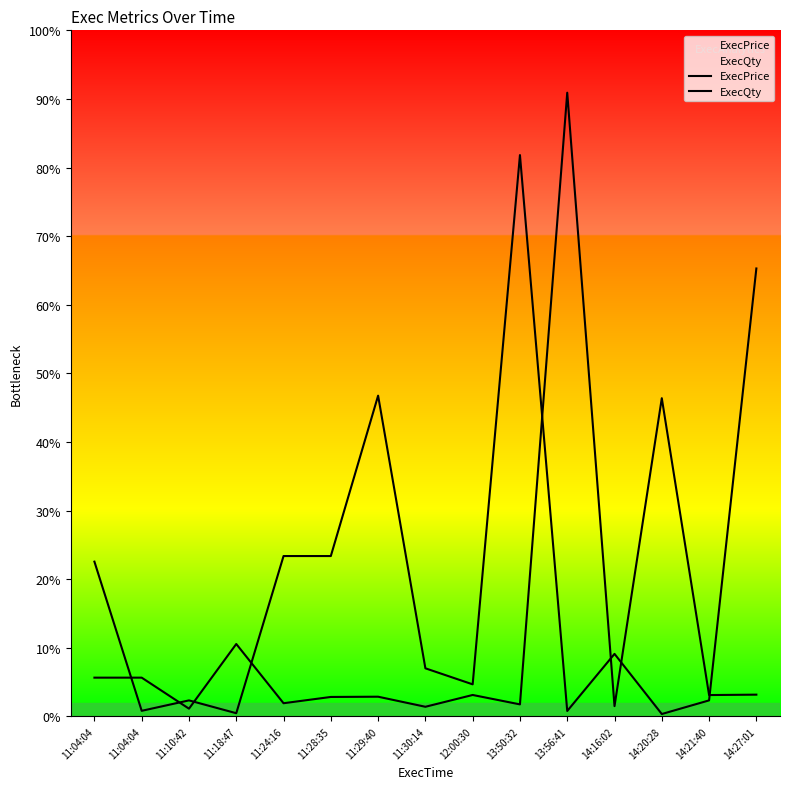

What are all the series names shown in the legend?

ExecPrice, ExecQty